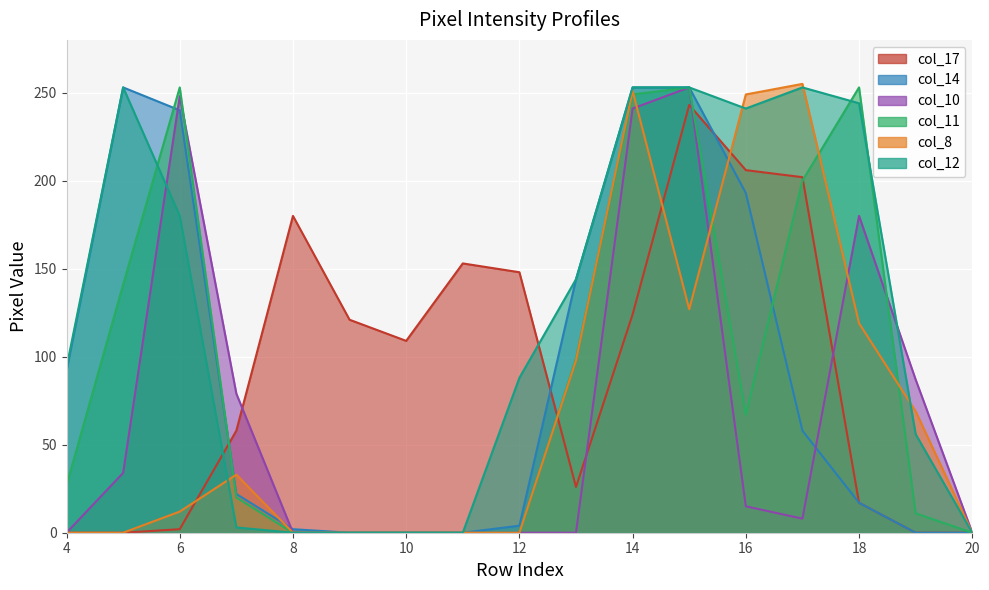

What is the average value of the col_11 series?

93